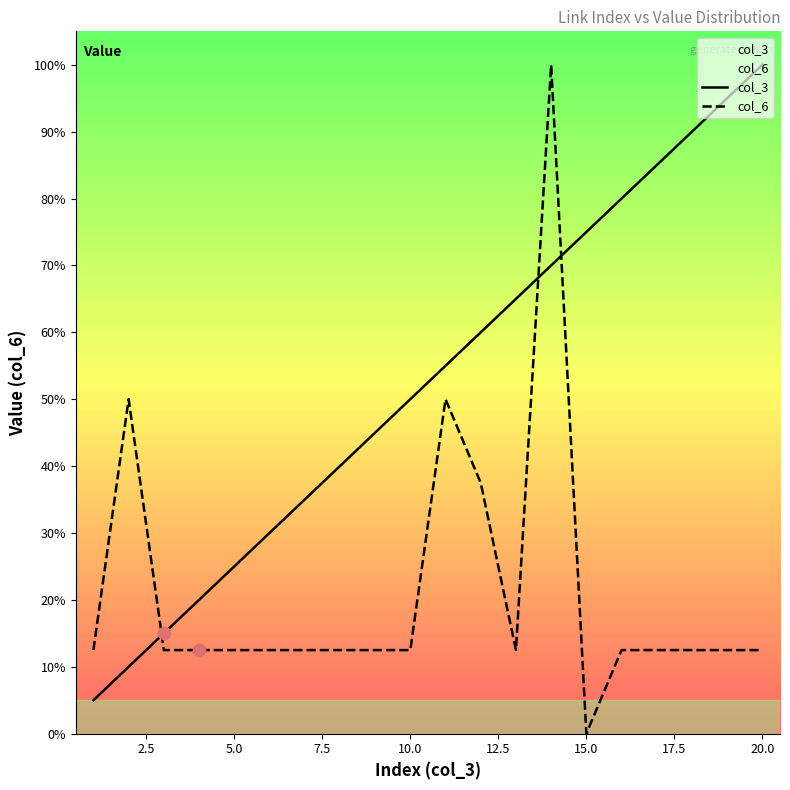

Which series has the largest total across all categories?

col_3